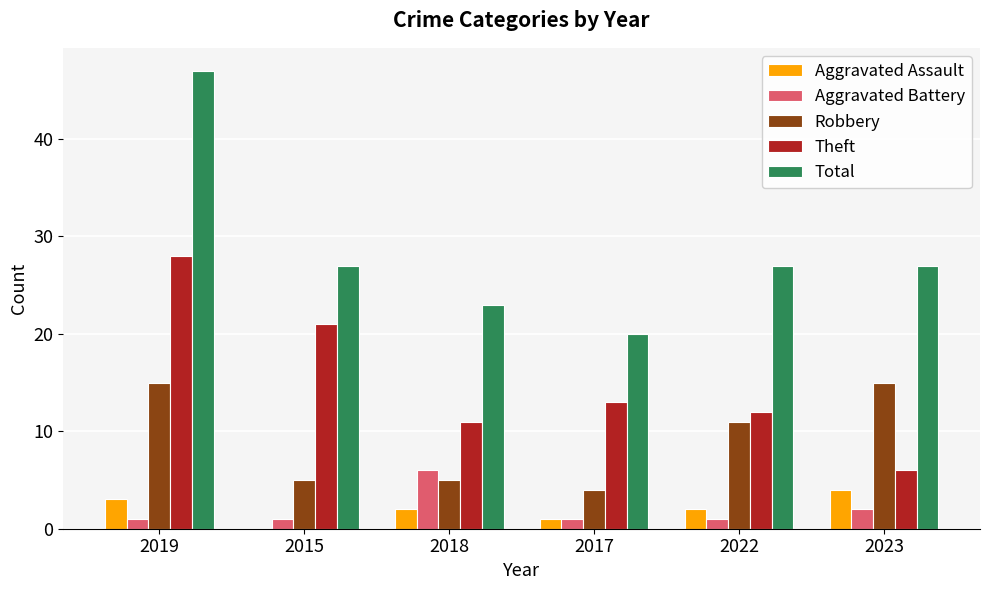

True or false: Aggravated Battery has a value of 1 at 2015.

True